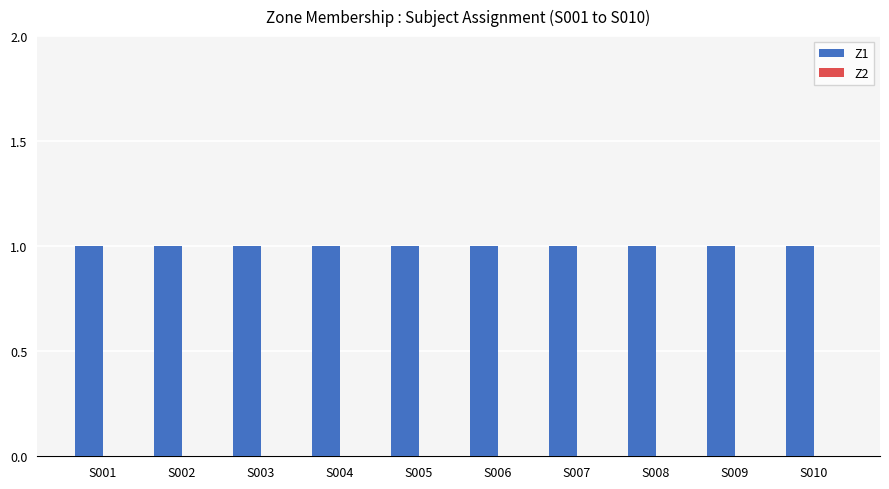

What value does the Z1 series have at S004?

1